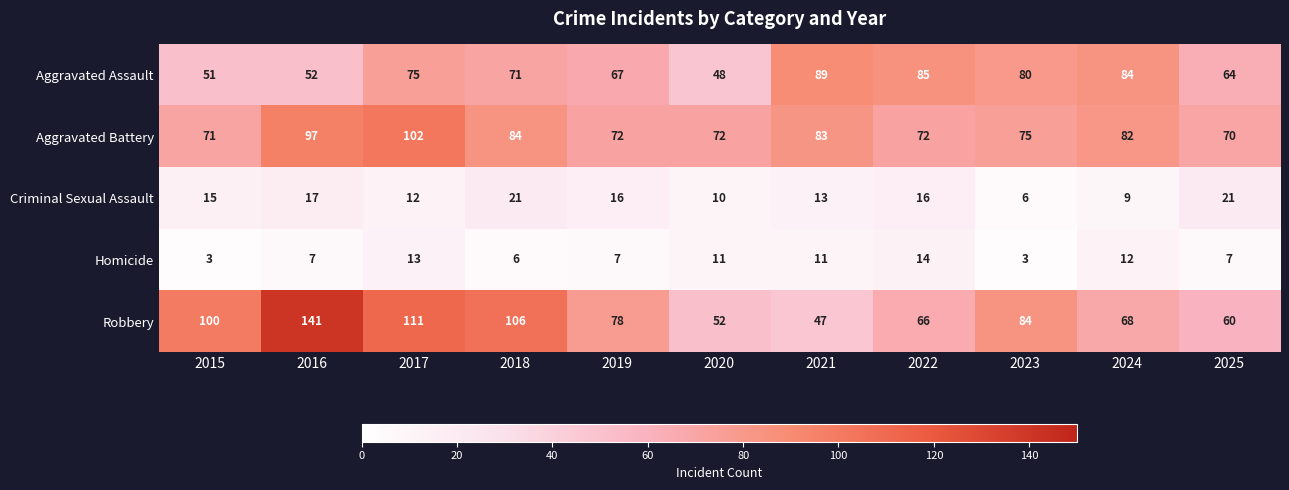

True or false: Robbery has a value of 68 at 2024.

True